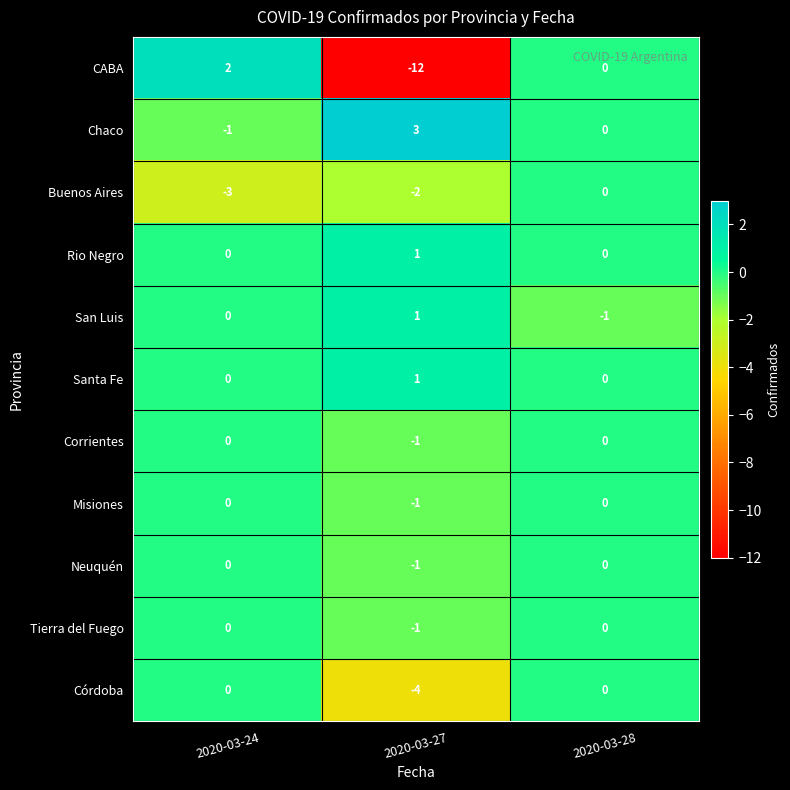

Which label corresponds to the largest value in the chart?

2020-03-27